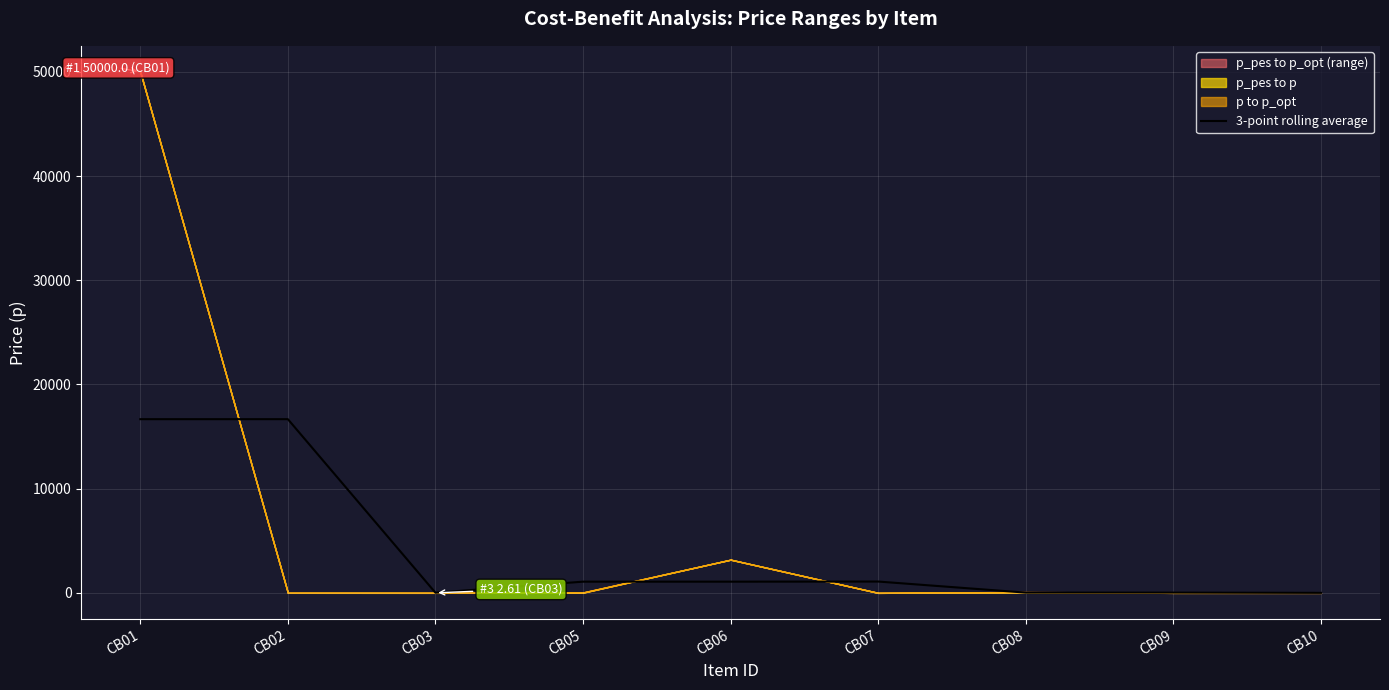

What is the approximate value at CB09?

23.3